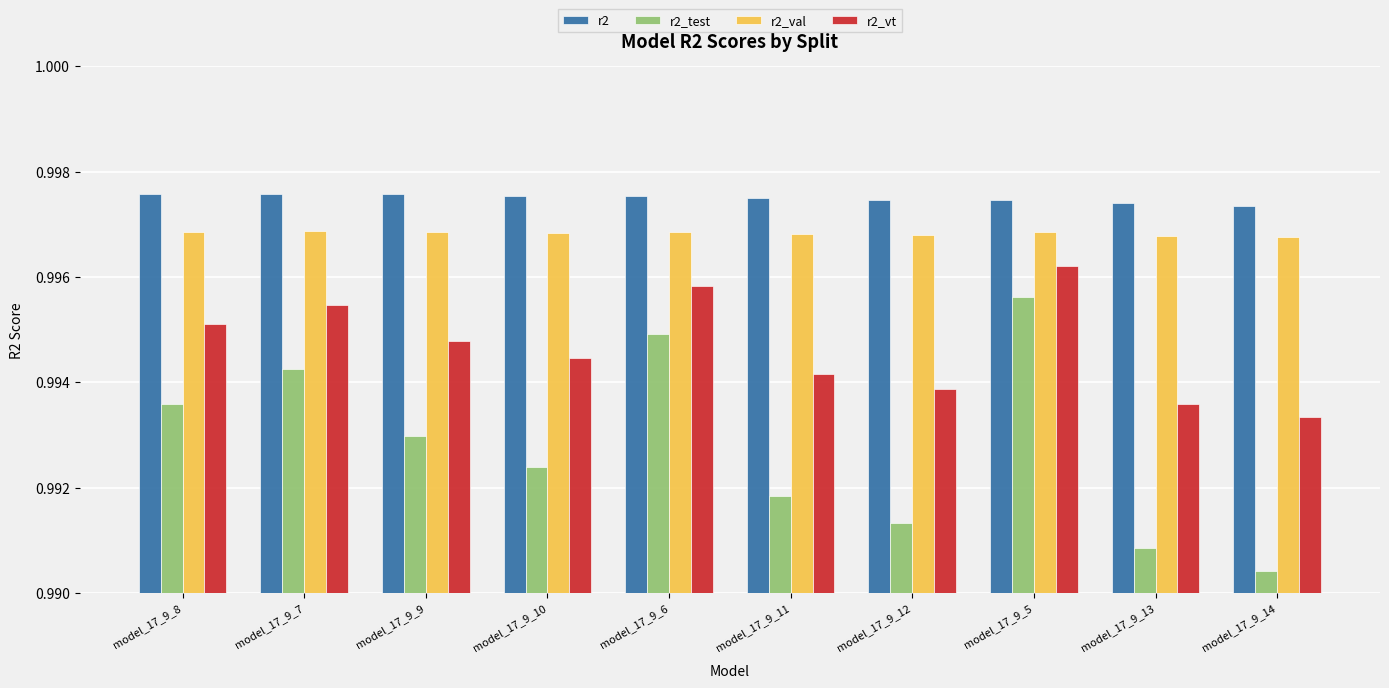

How many bars are there in each group?

4